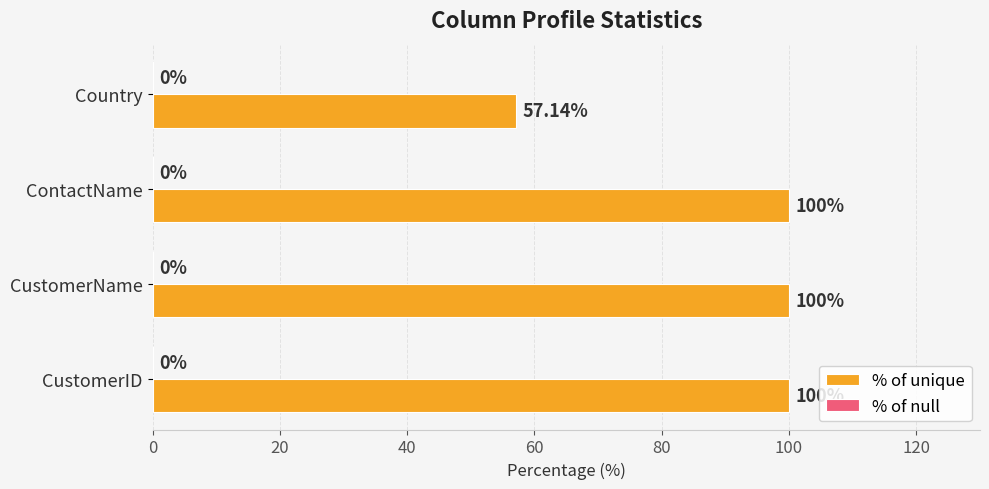

What is the smallest value displayed?

57.1